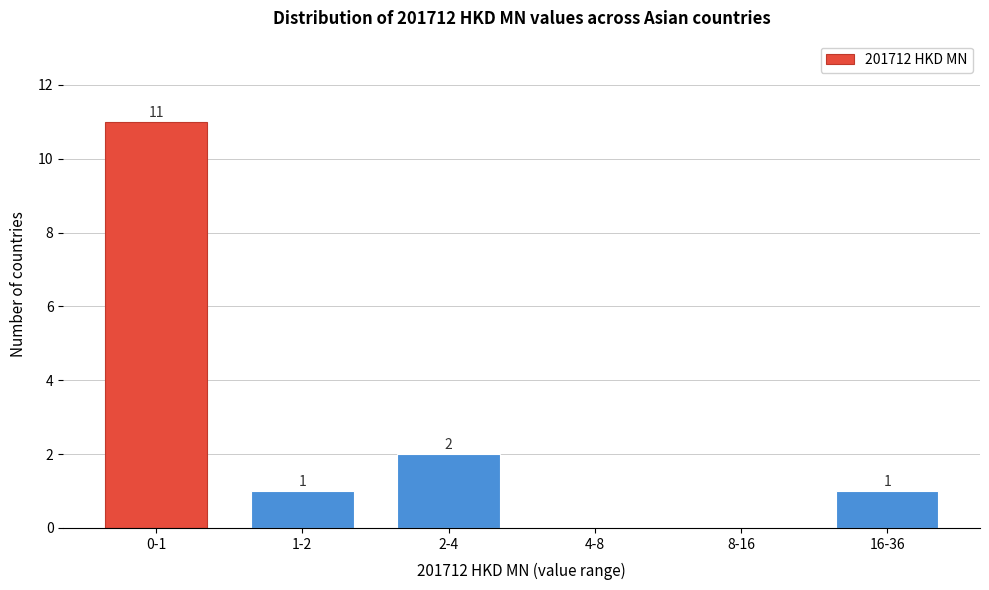

Reading left to right, transcribe all the data shown in this chart.

0-1=11	1-2=1	2-4=2	4-8=0	8-16=0	16-36=1